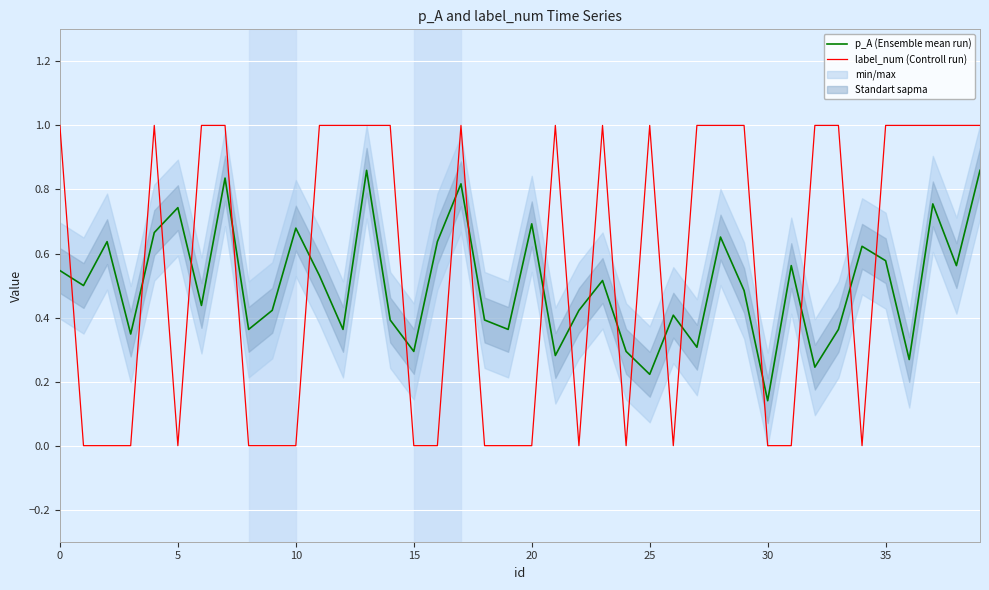

Is it true that label_num (Controll run) equals 1.0 at 36?

True